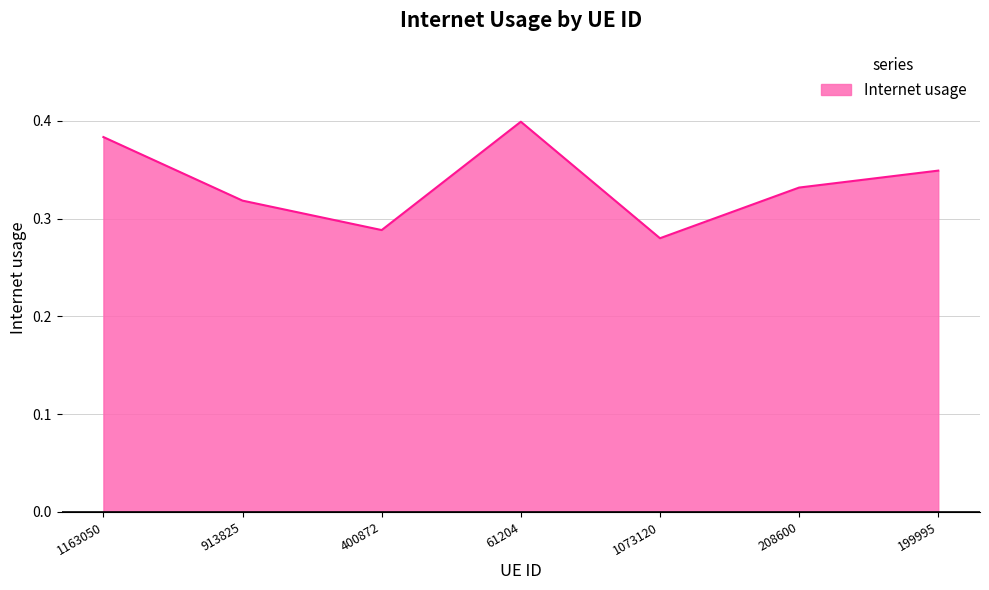

True or false: the data has more than 1 interior local peaks.

False